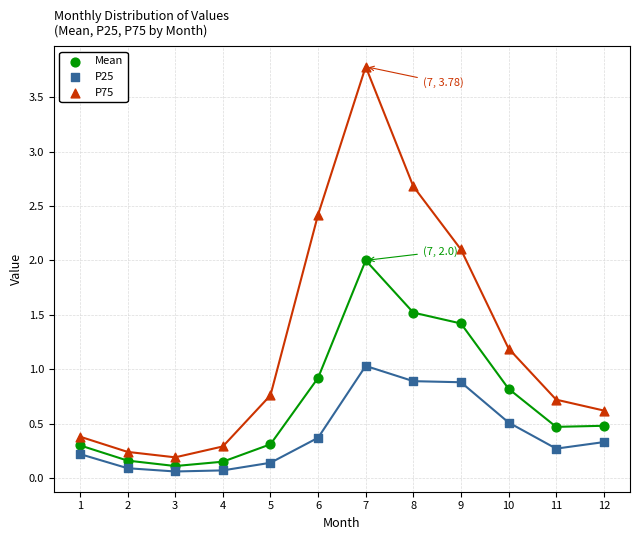

What is the X range (max minus min) for the scatter plot?

11.0